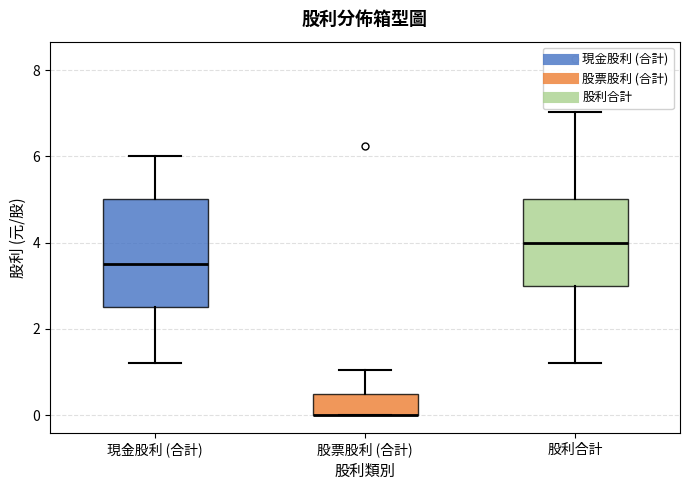

Reading left to right, read every box against the y-axis: the position of its median line, the range the box covers, and the ends of its whiskers. The values are not printed on the chart, so give them approximately, as read against the axis.

現金股利 (合計): median 3.6, box 2.6 to 5.0, whiskers 1.2 to 6.0
股票股利 (合計): median 0.0 (drawn on the box's lower edge), box 0.0 to 0.6, whiskers 0.0 to 1.0
股利合計: median 4.0, box 3.0 to 5.0, whiskers 1.2 to 7.0